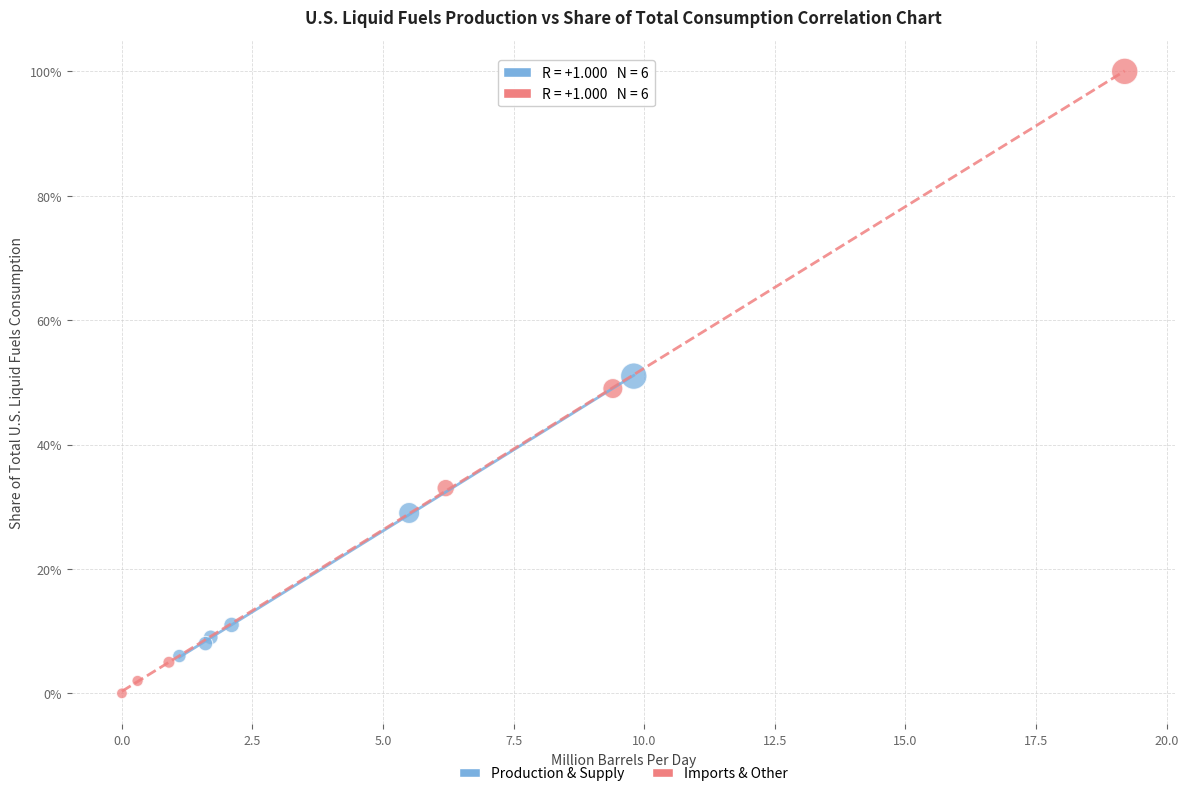

Which series contains the lowest Y value?

Imports & Other